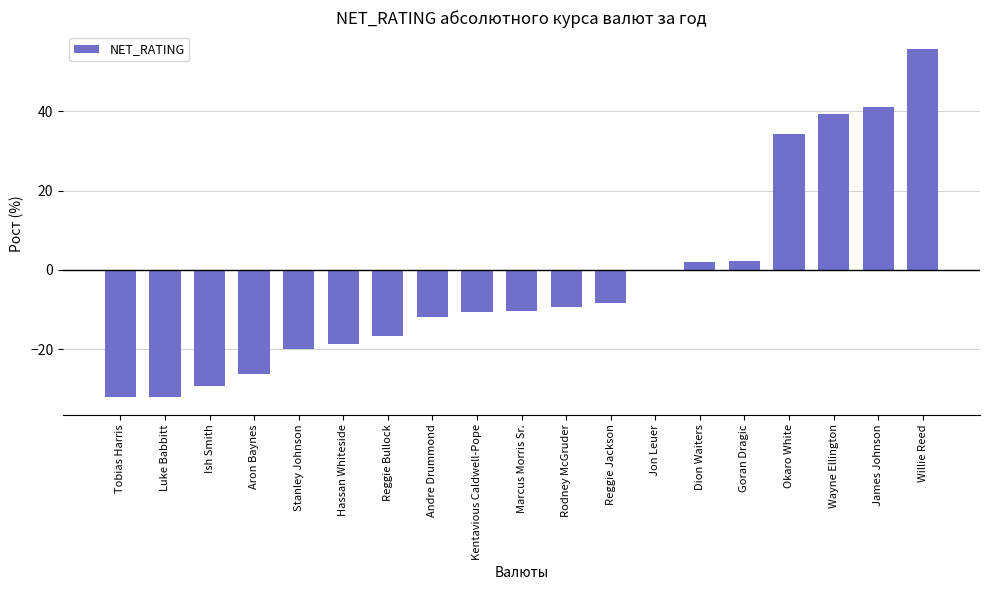

What is the approximate value at Okaro White?

34.3